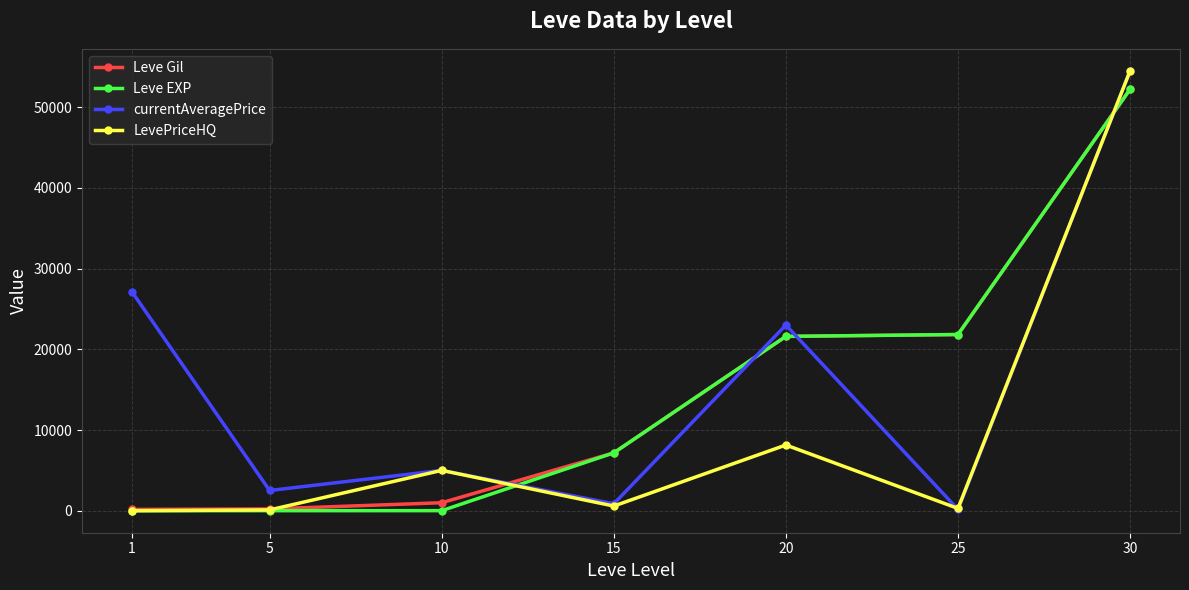

The value of LevePriceHQ at 20 is 8141.0. True or false?

True